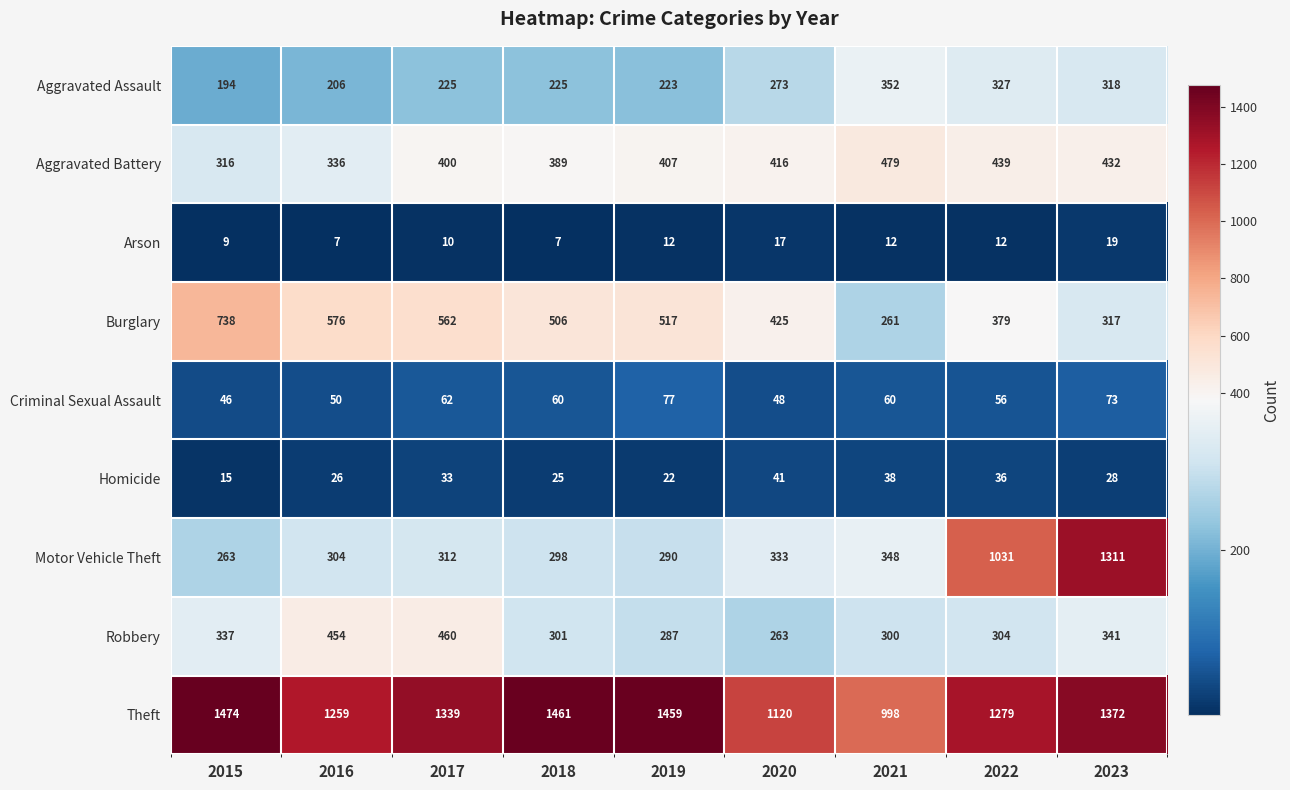

Which series has the widest spread of values?

Motor Vehicle Theft